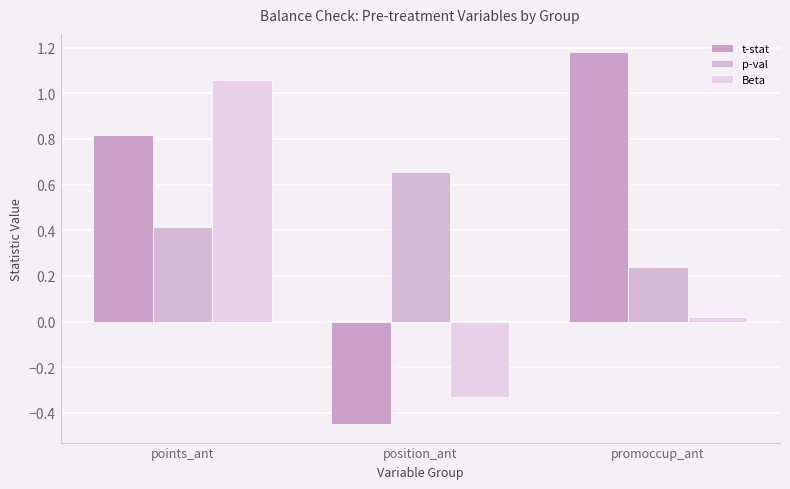

True or false: t-stat has a value of 0.5 at points_ant.

False